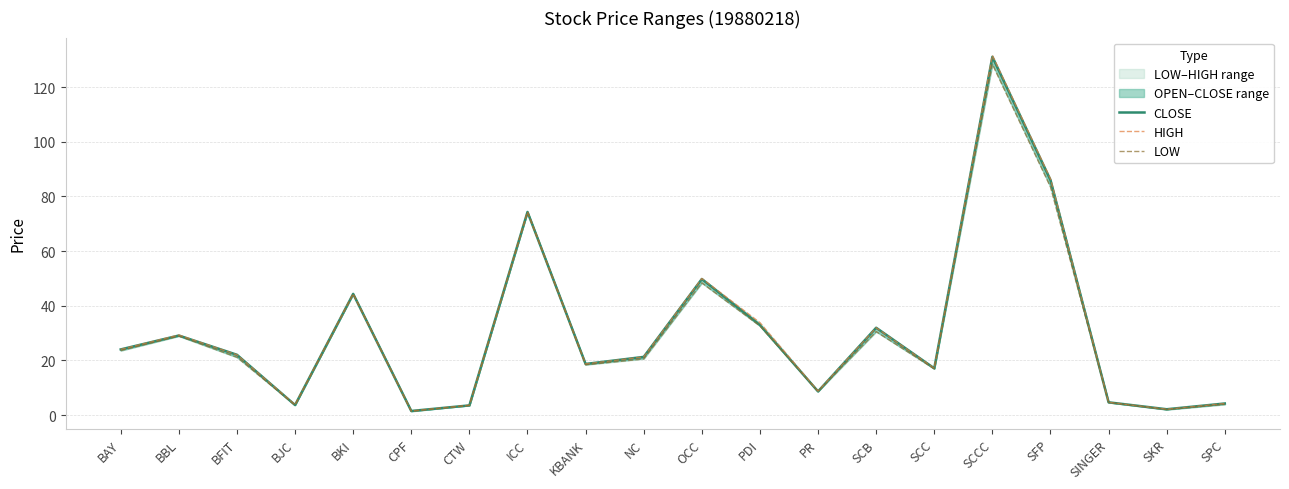

What is the maximum value for CLOSE?

131.1